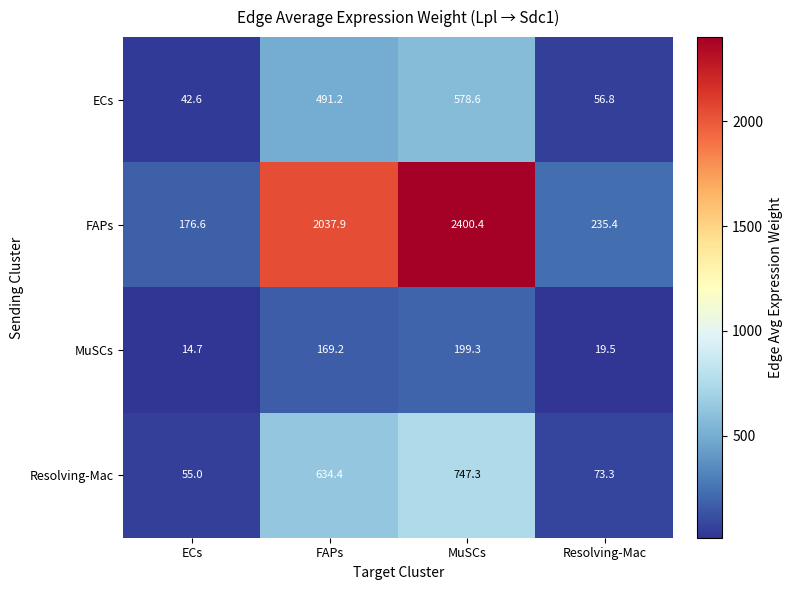

The value of FAPs at Resolving-Mac is 91.3. True or false?

False